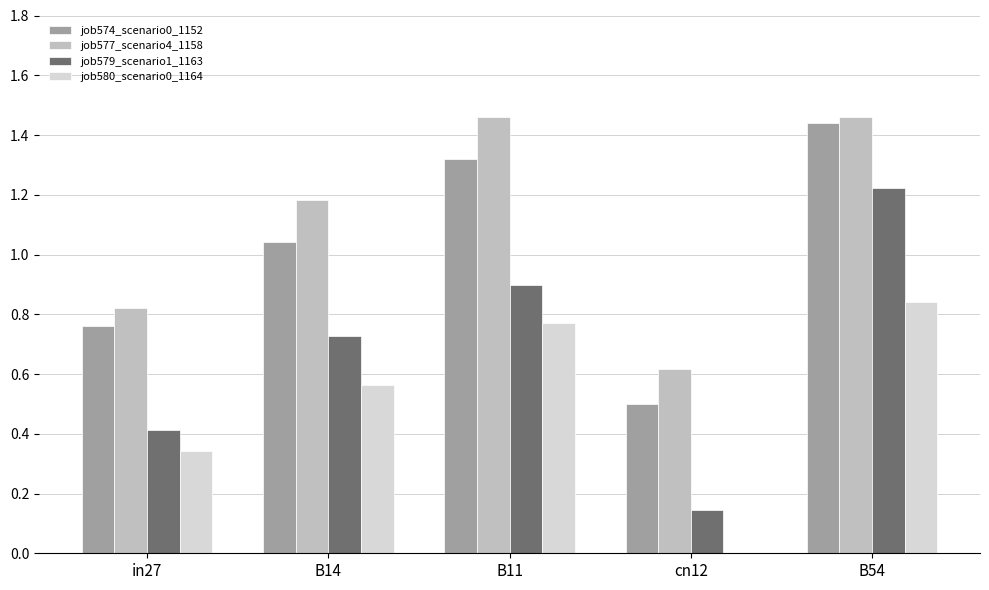

True or false: job579_scenario1_1163 has a value of 1.1 at B14.

False